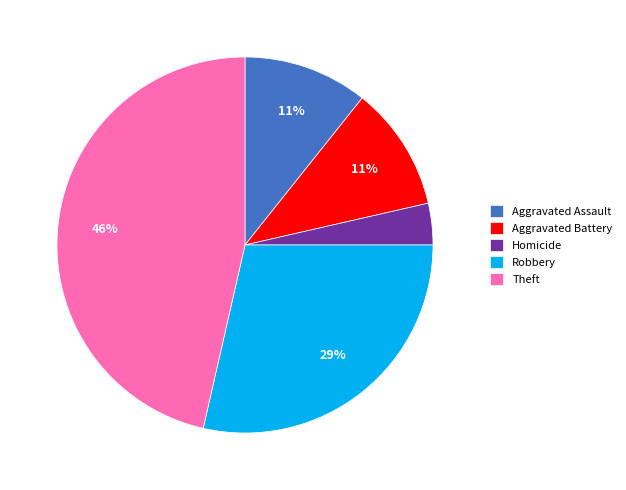

To the nearest percent, what is the average slice percentage?

20%